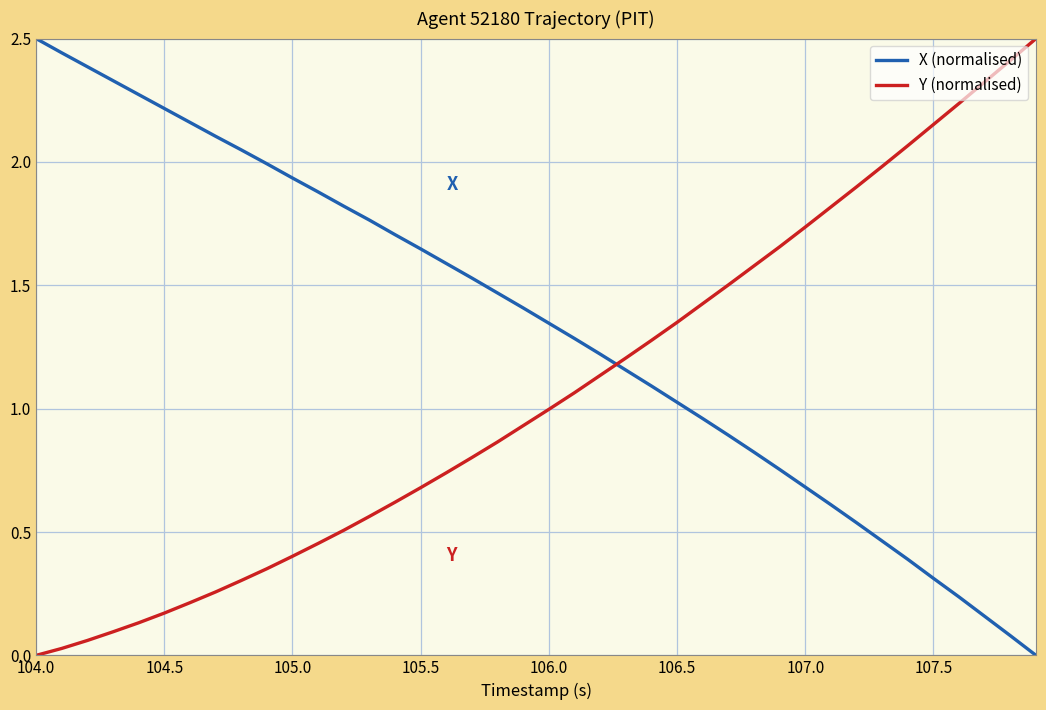

What is the difference between the maximum and minimum values in the Y (normalised) series?

2.5